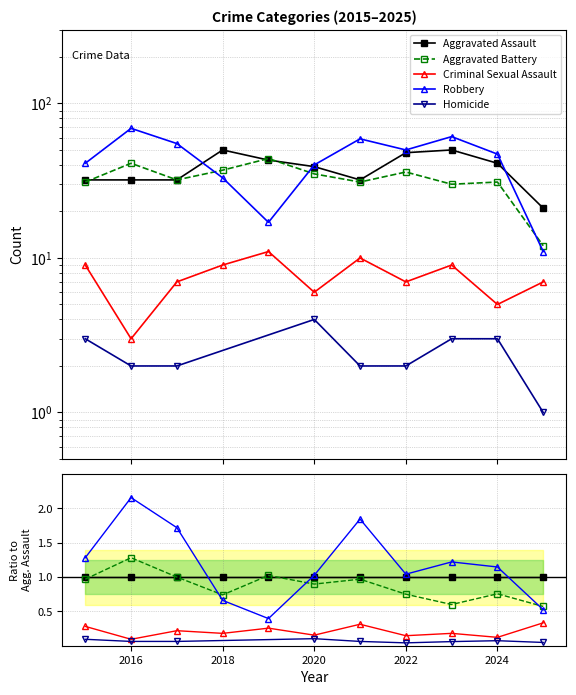

Is the value of Criminal Sexual Assault at 2018 greater than the value of Robbery at 2017?

No